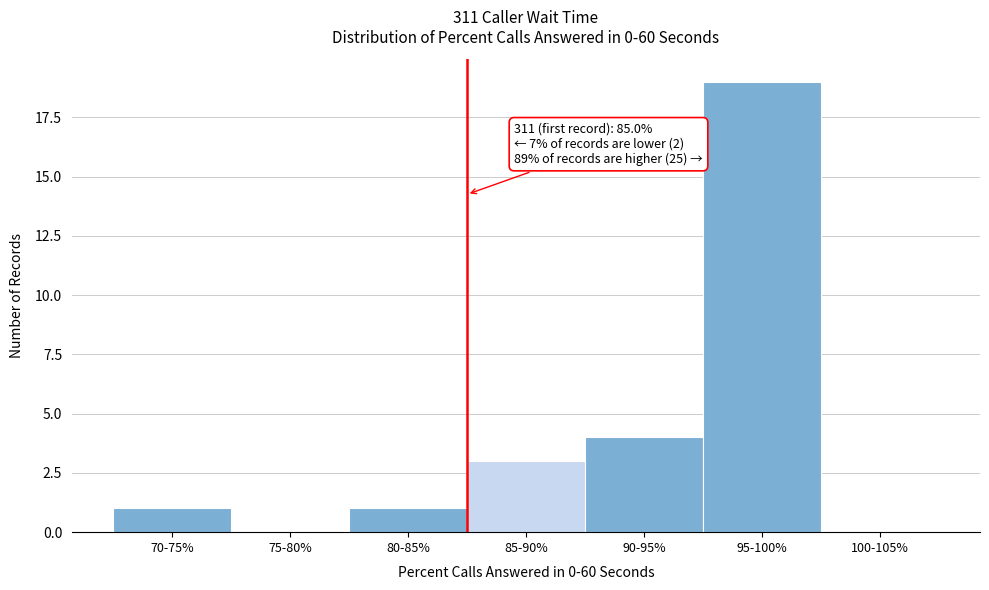

Reading left to right, list all the values displayed in this chart.

70-75%=1	75-80%=0	80-85%=1	85-90%=3	90-95%=4	95-100%=19	100-105%=0